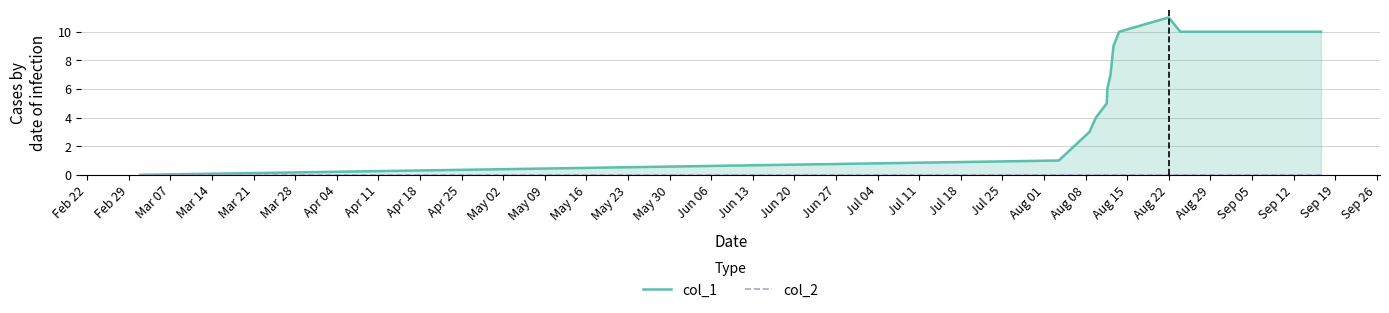

Rank the categories by col_2 value from lowest to highest.

Feb 22, Feb 29, Mar 07, Mar 14, Mar 21, Mar 28, Apr 04, Apr 11, Apr 18, Apr 25, May 02, May 09